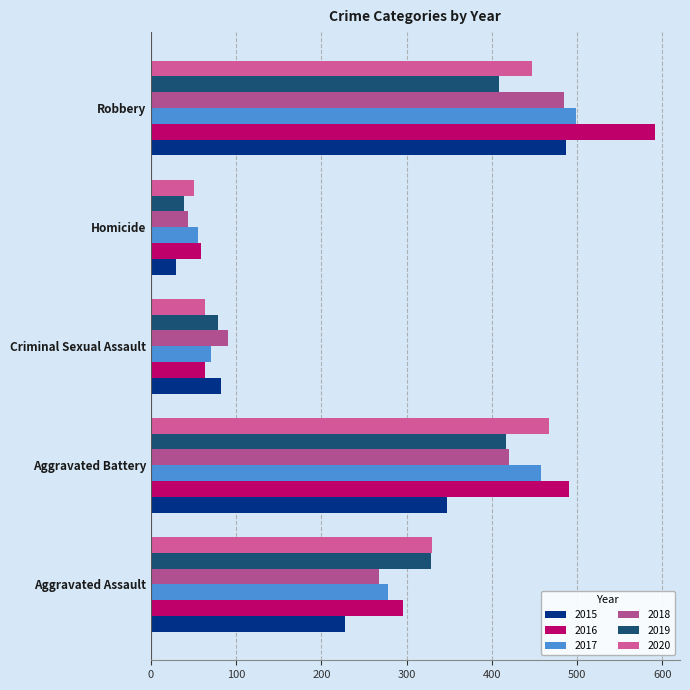

What is the maximum value for 2016?

591